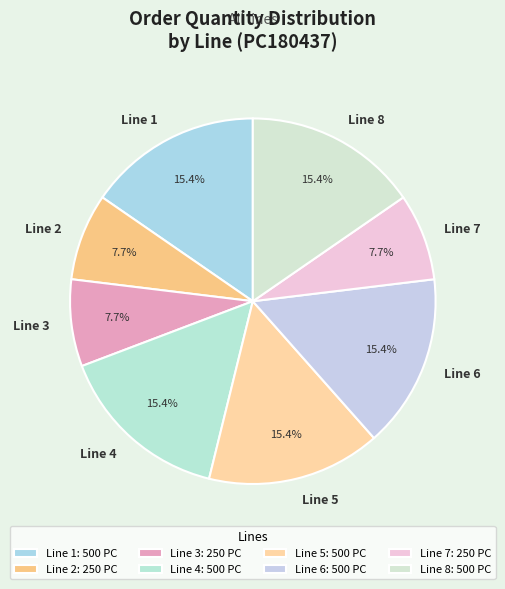

To the nearest percent, what is the difference between the largest and smallest slice percentages?

8%